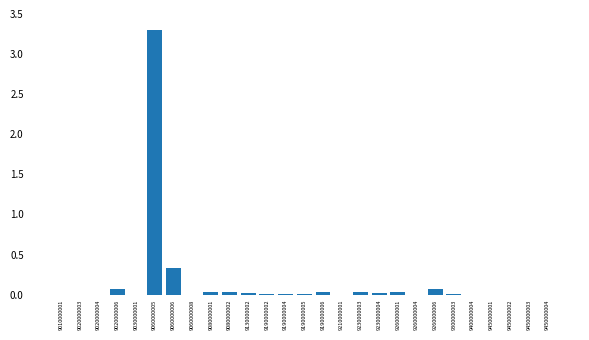

At which category does the chart reach its peak across all series?

9060000005